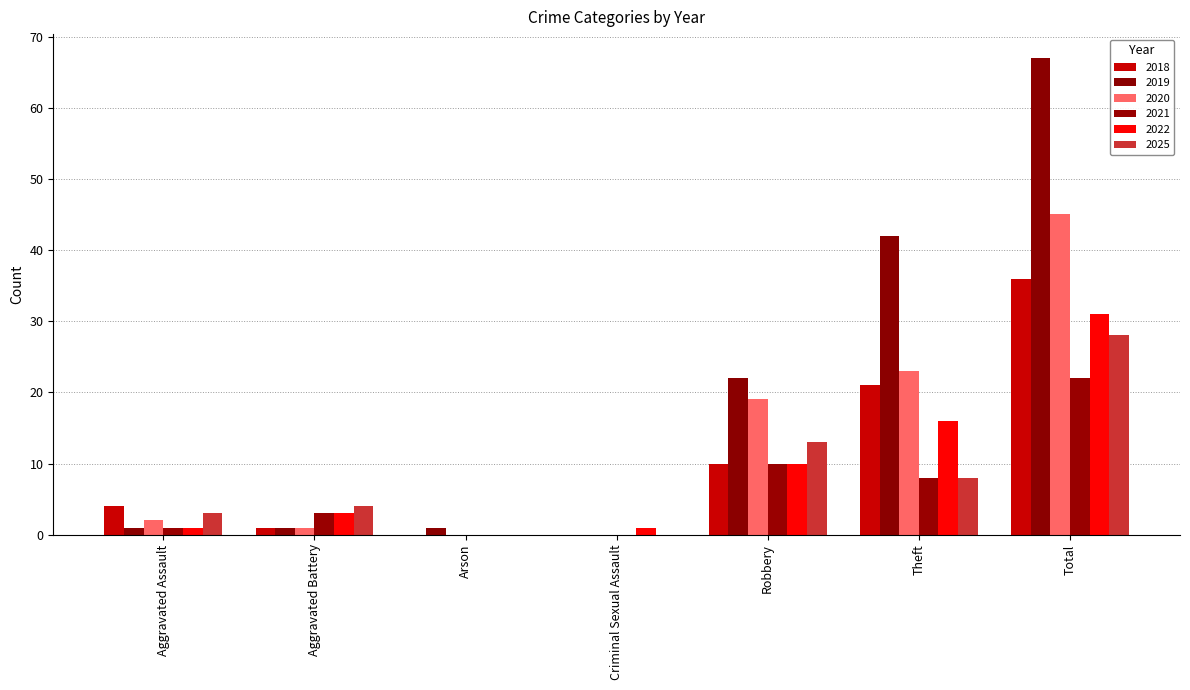

Does the chart contain stacked bars?

No